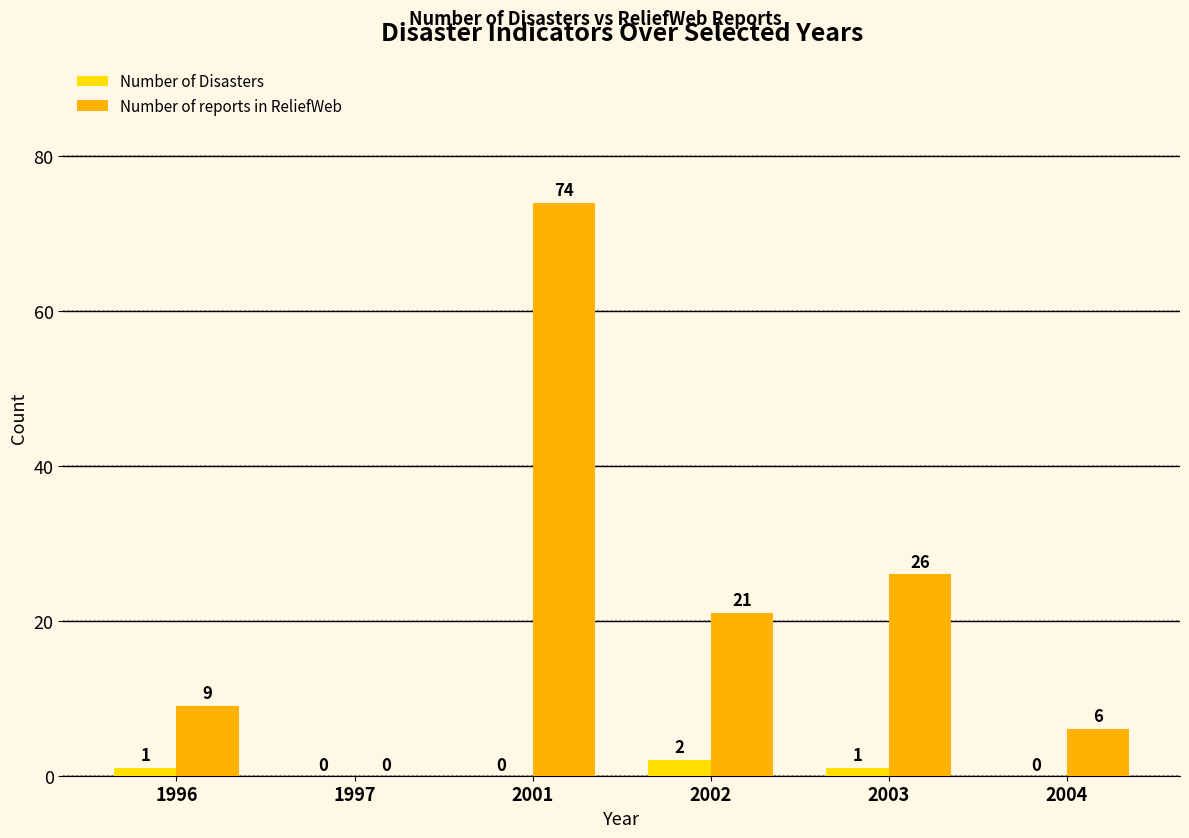

Between 2001 and 2002, which series saw the biggest shift?

Number of reports in ReliefWeb